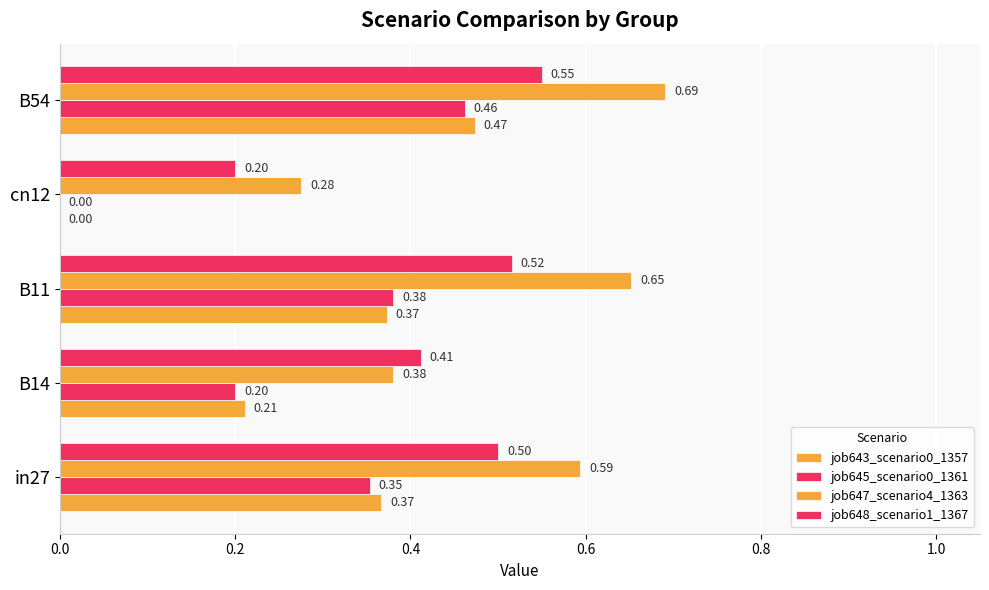

Count the number of categories in the chart.

5